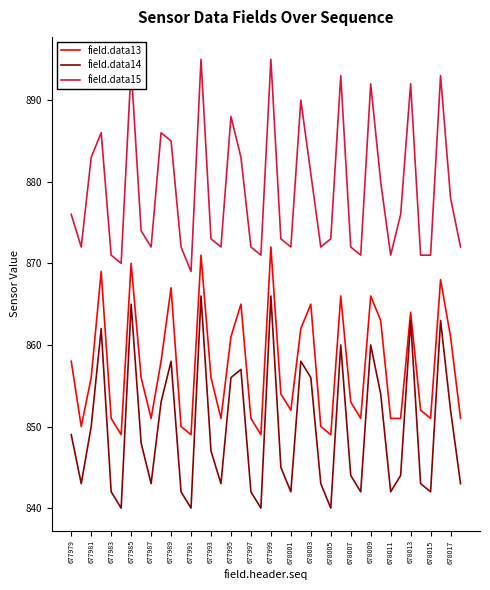

What is the maximum value shown in the chart?

895